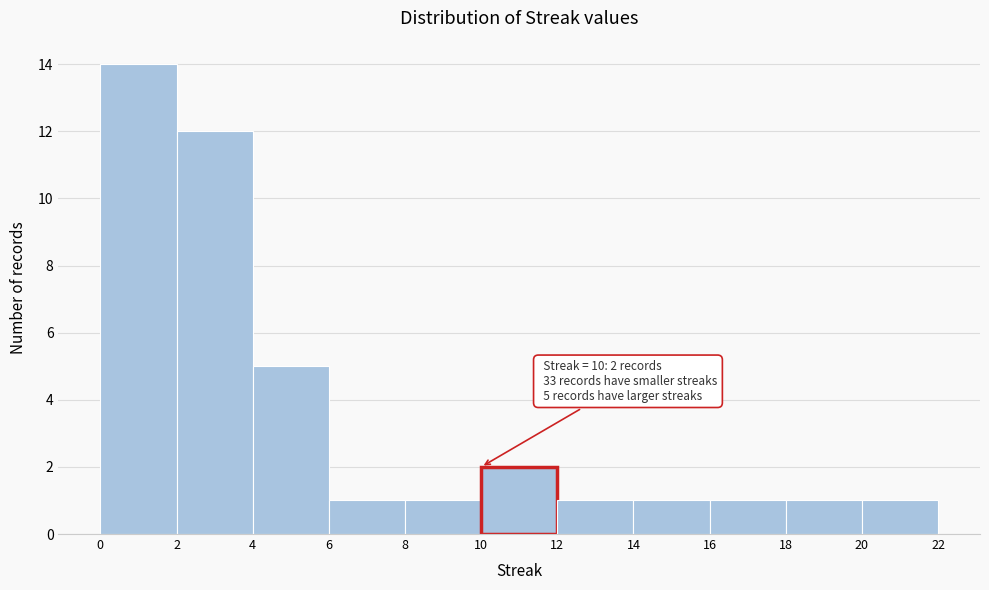

Over which range of the x-axis is the bar tallest?

0 to 2